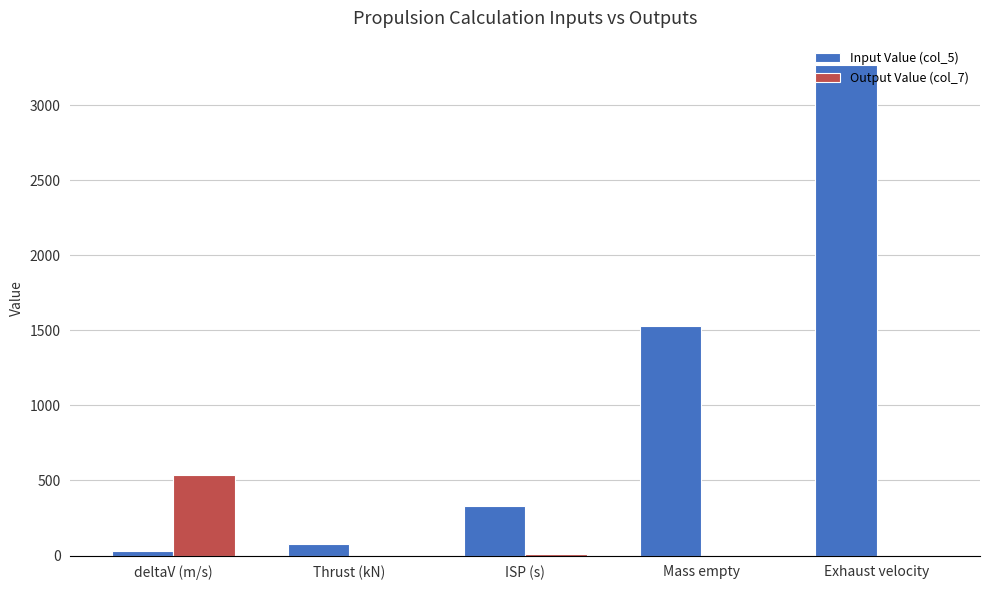

What is the average value of the Input Value (col_5) series?

1046.8